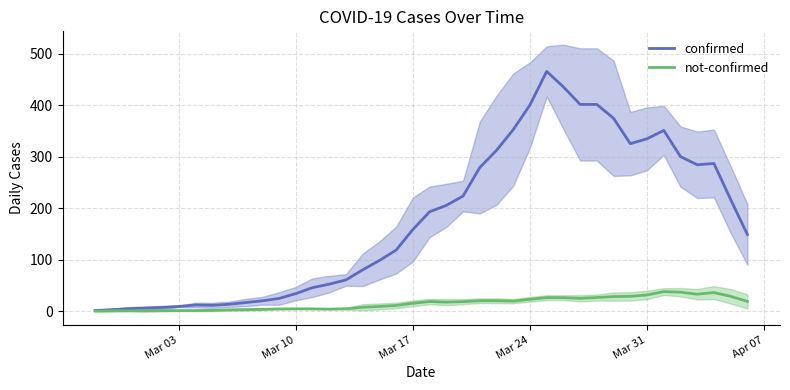

What is the highest value of the confirmed series?

466.0